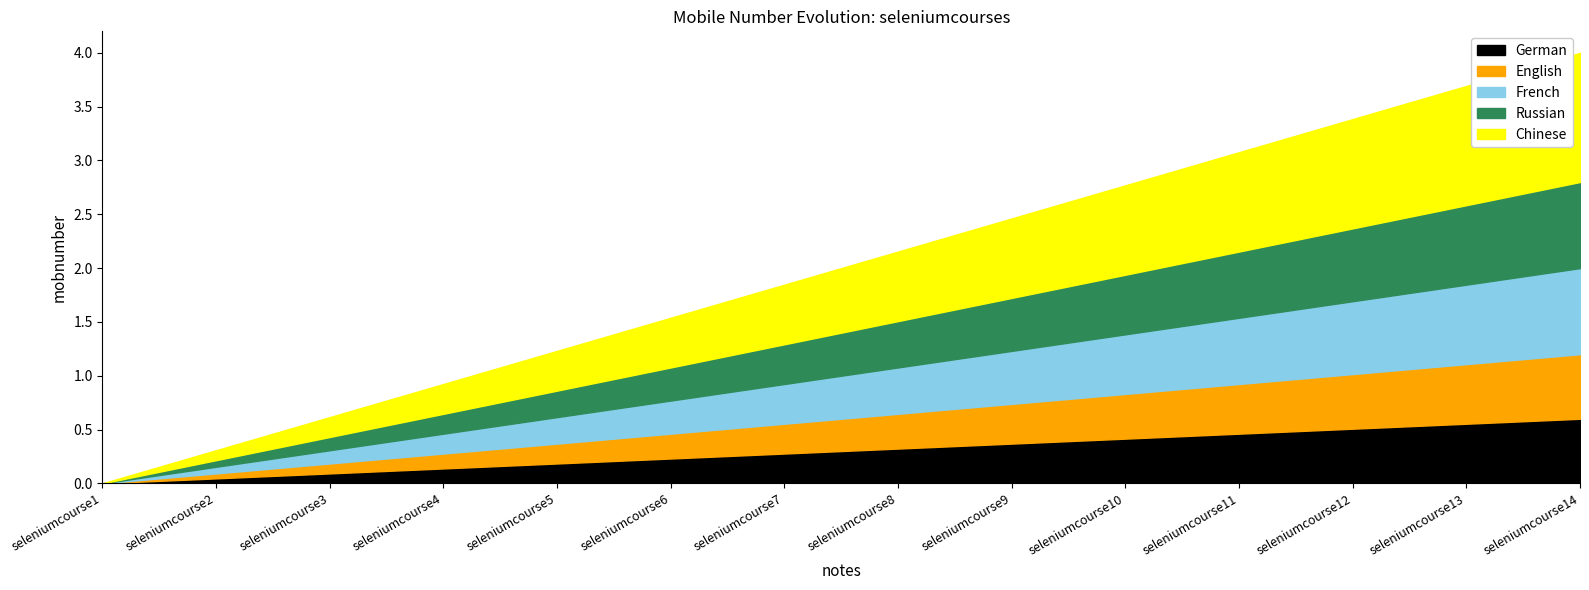

How many lines are shown in the chart?

5